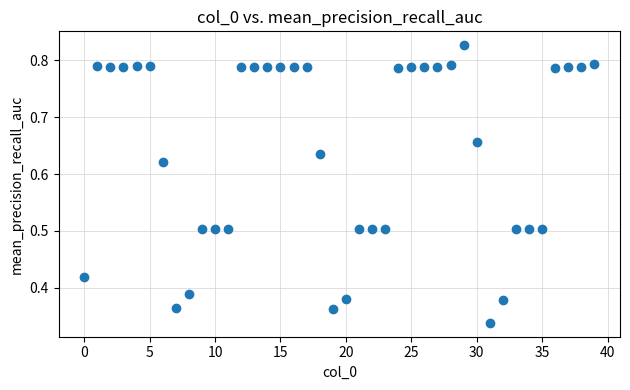

What is the range of Y values (max minus min)?

0.5